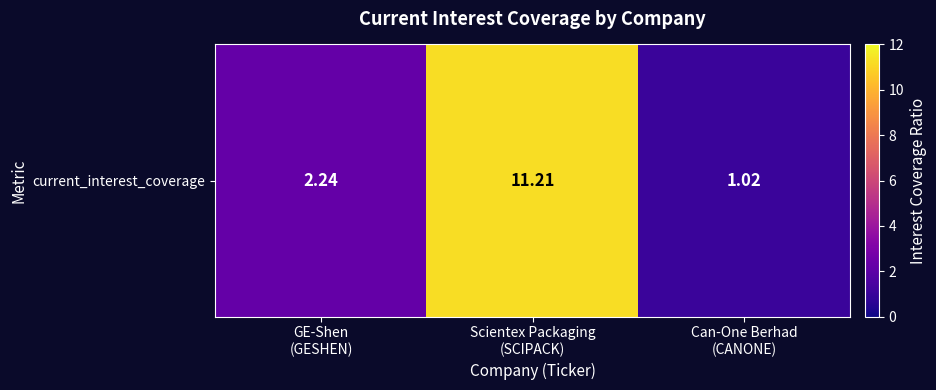

Rank the categories by value from highest to lowest.

Scientex Packaging
(SCIPACK), GE-Shen
(GESHEN), Can-One Berhad
(CANONE)